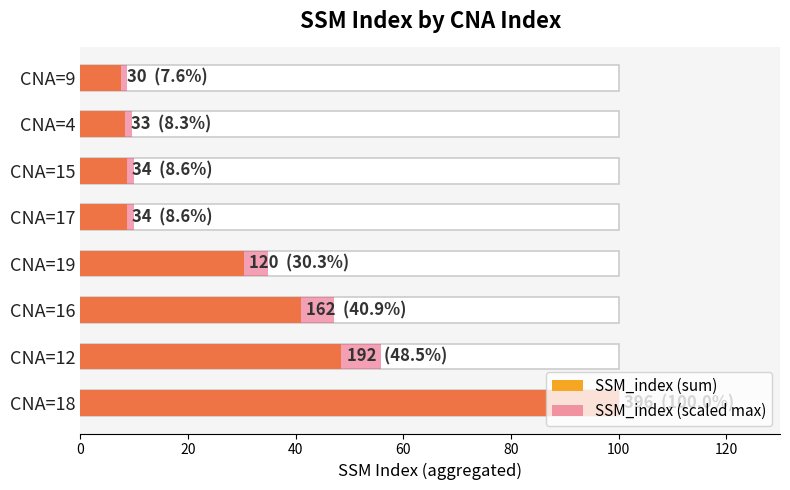

How many bars are there in each group?

2